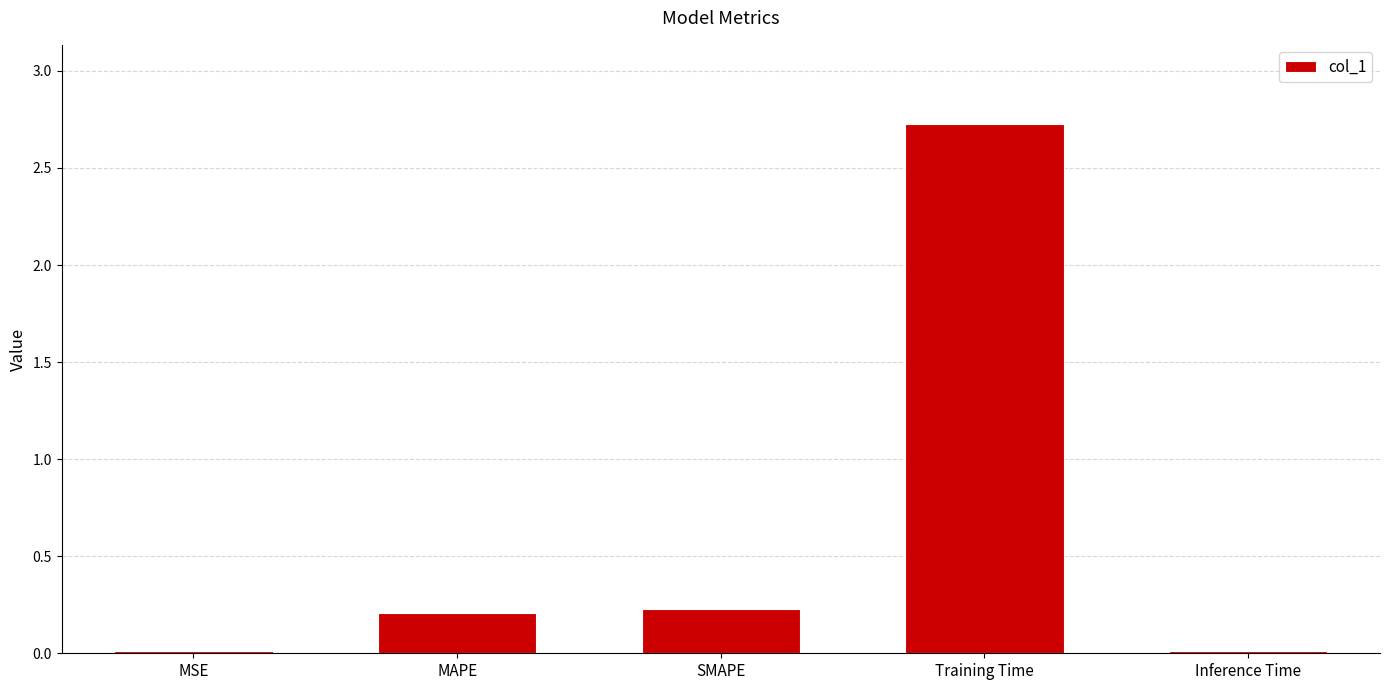

True or false: the data shows 2.7 at Training Time.

True